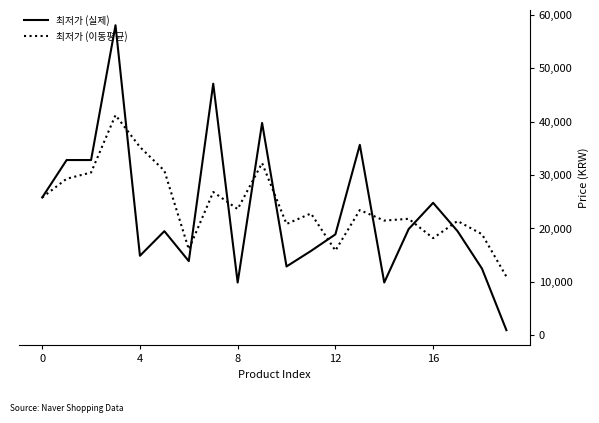

What is the maximum value for 최저가 (실제)?

58000.0